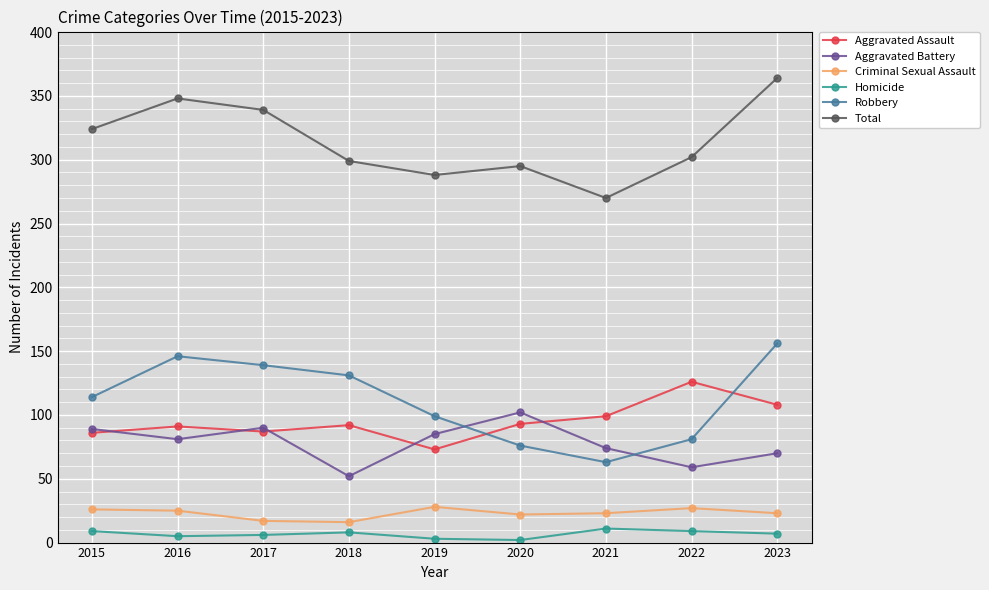

What is the lowest value of the Aggravated Assault series?

73